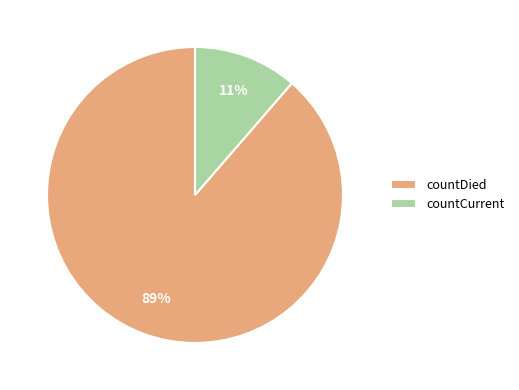

How many slices are in this pie chart?

2